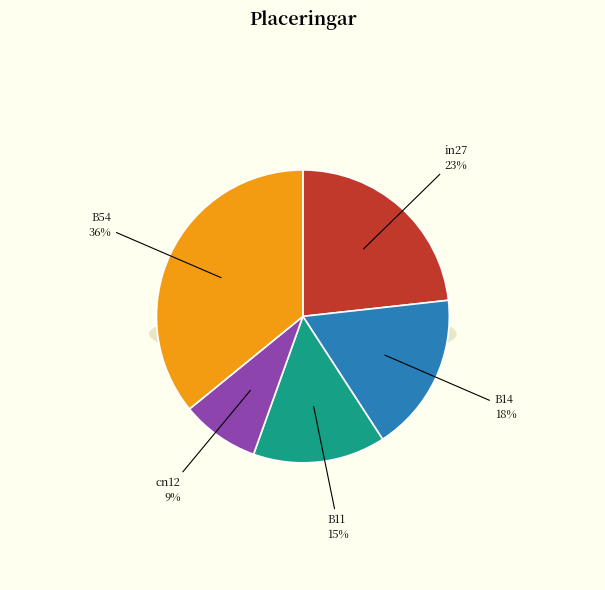

To the nearest percent, what is the difference between the cn12 and B54 slice percentages?

27%